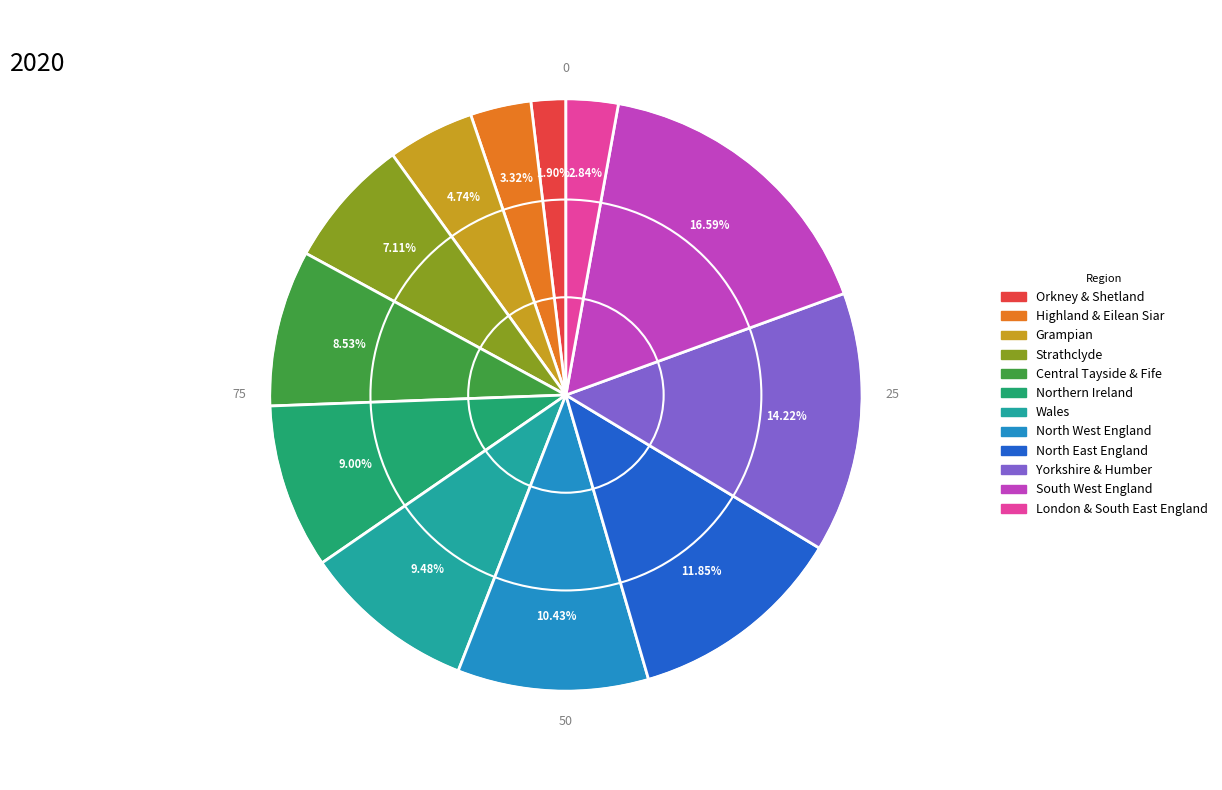

Is there a majority slice in this chart?

No